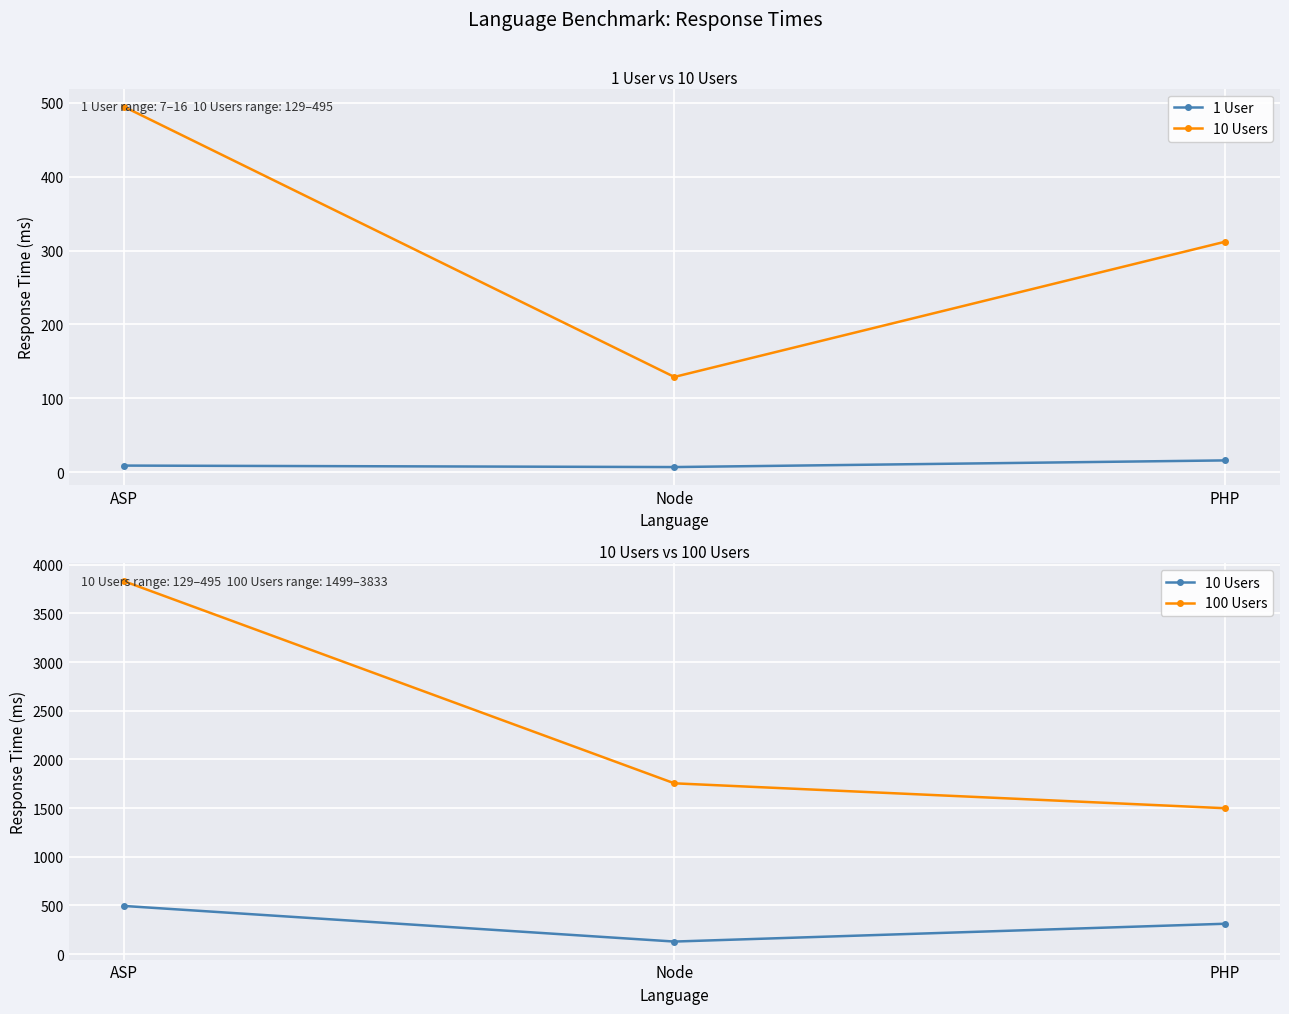

Which has a higher value, PHP or Node?

PHP